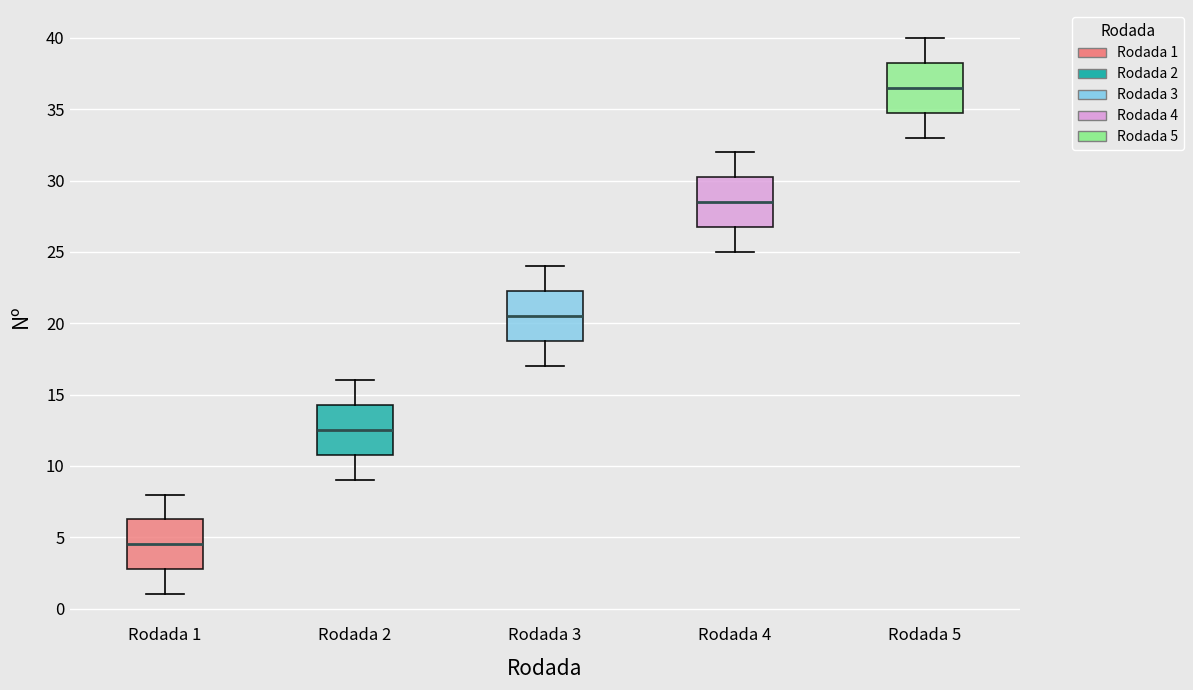

Which box has the highest median line?

Rodada 5